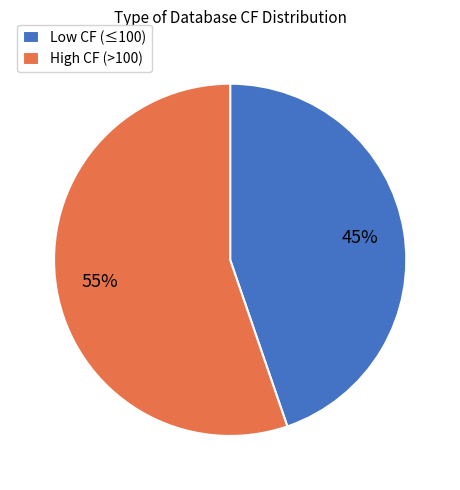

What is the ratio of the value at High CF (>100) to the value at Low CF (≤100)?

1.2